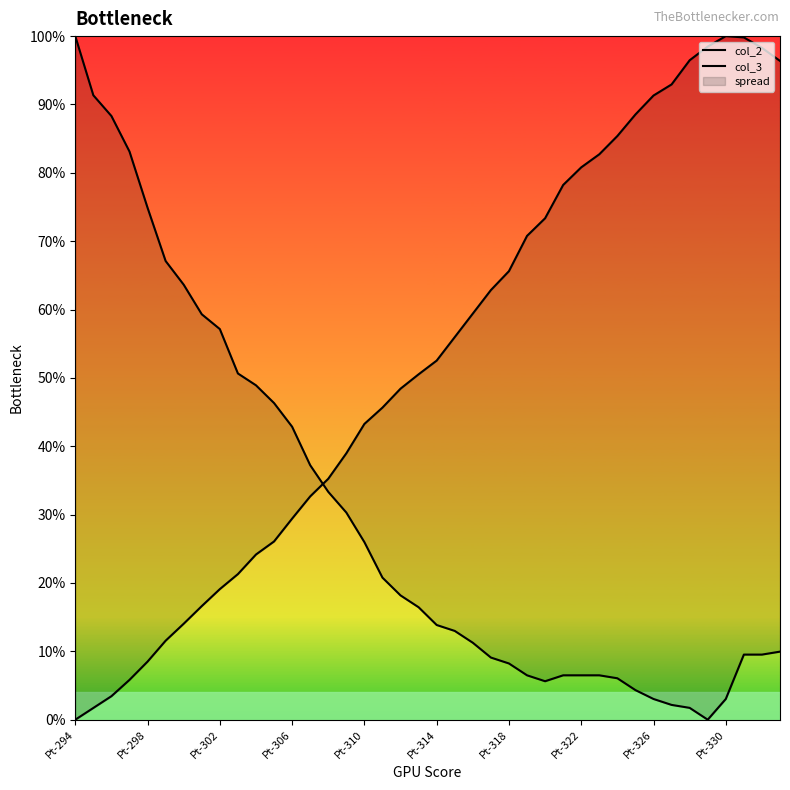

What is the sum of all col_3 values?

11.9